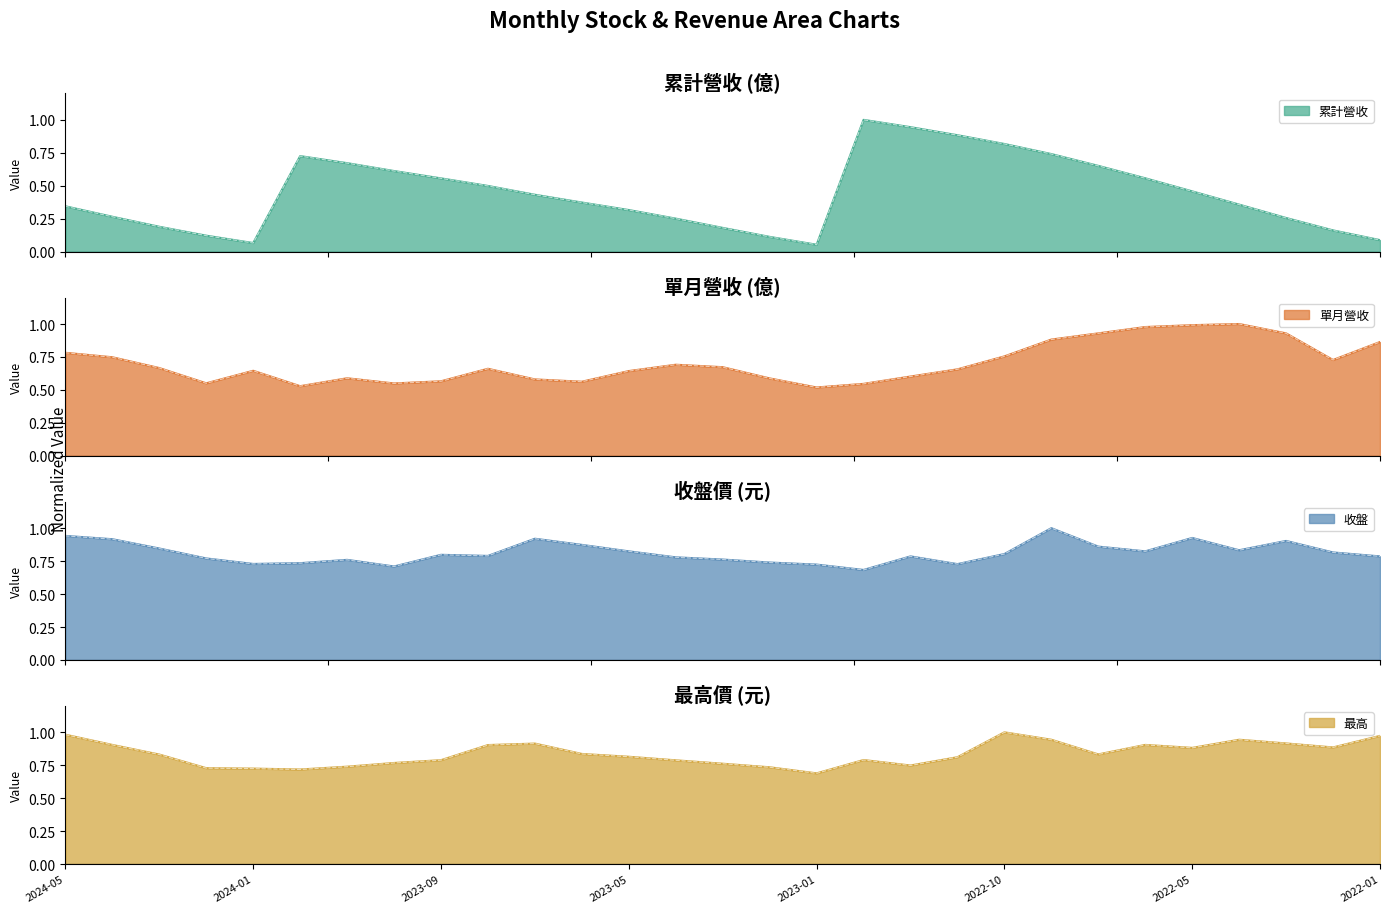

Which category has the highest value across all series?

2022-12